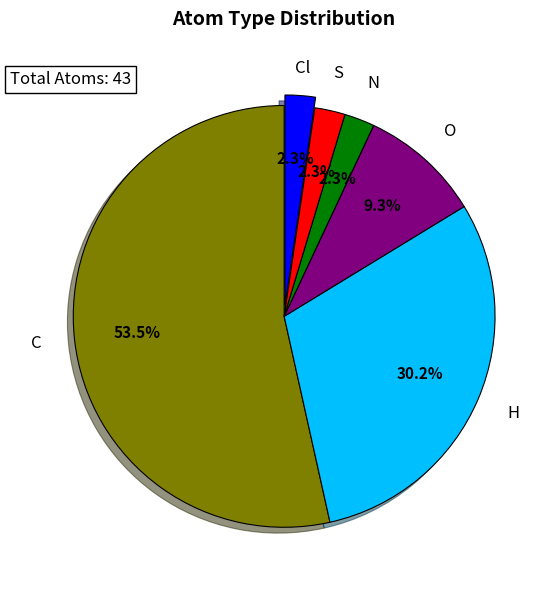

Count the number of slices in the pie.

6